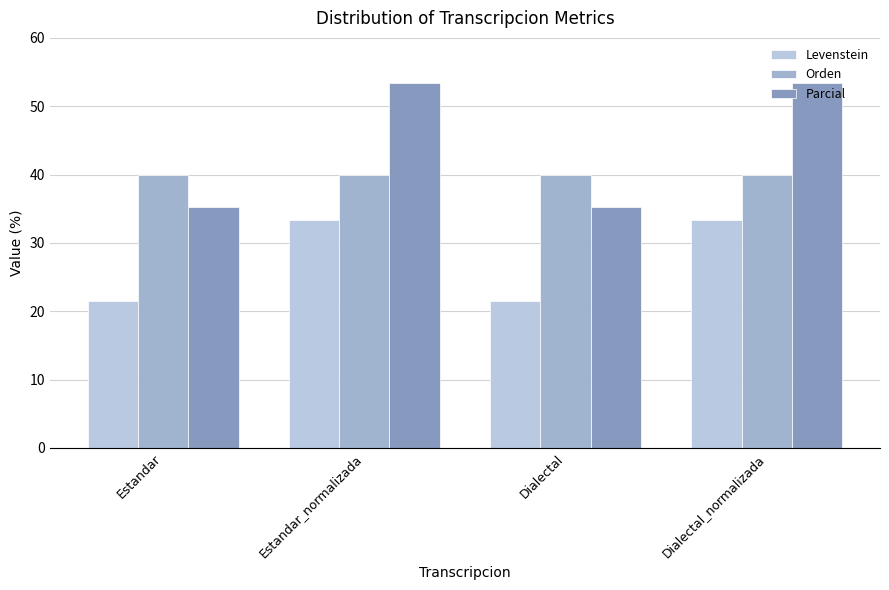

Where does the Parcial series first go above 53?

Estandar_normalizada